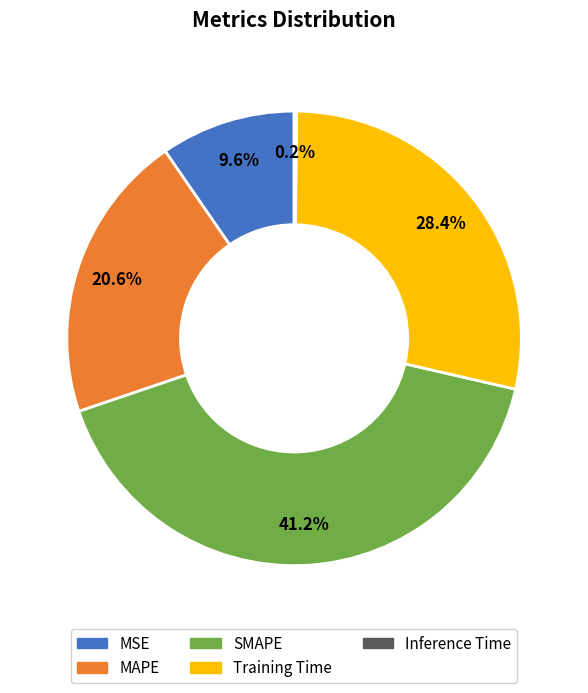

Combined, do Training Time and SMAPE account for over 50%?

Yes